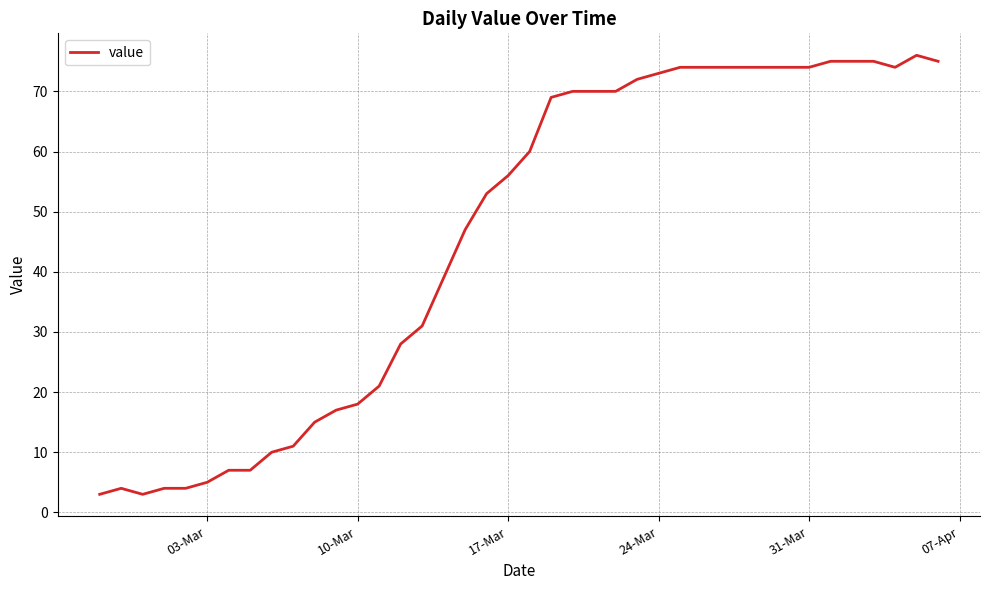

What is the smallest value displayed?

3